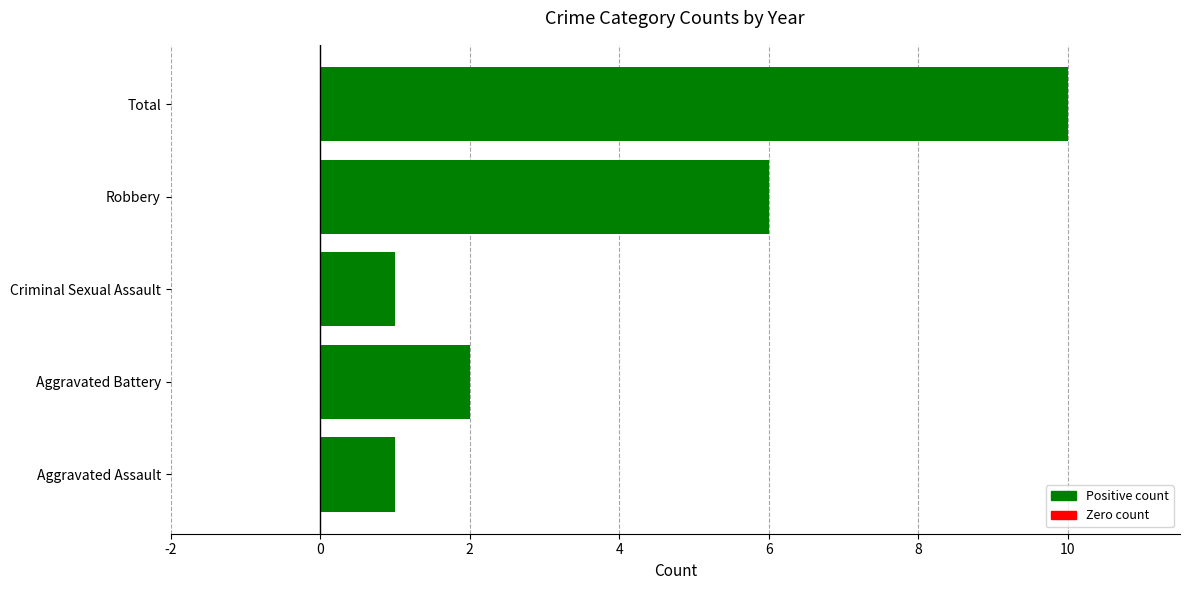

Which has a higher value, Robbery or Criminal Sexual Assault?

Robbery